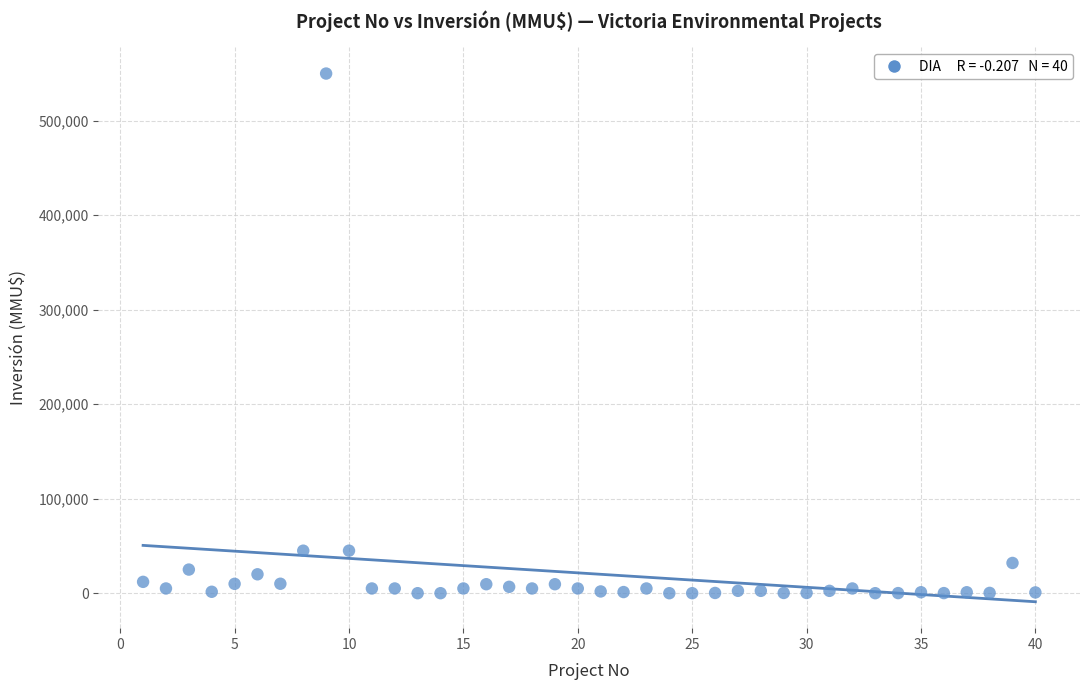

What is the range of Y values (max minus min)?

550000